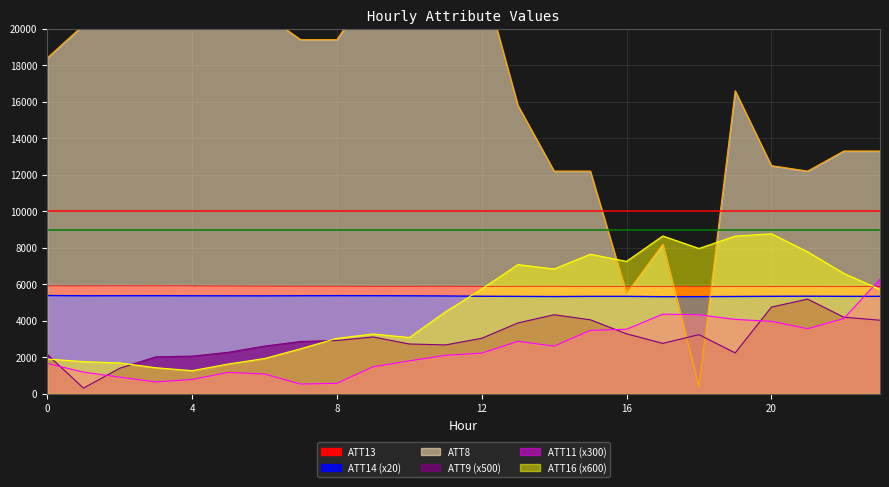

Is it true that ATT11 equals 913.9 at 2?

True